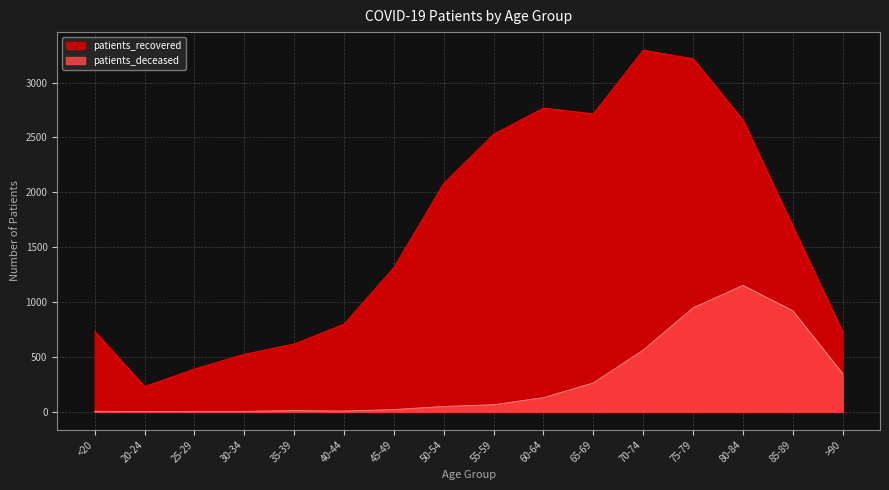

What is the label of the 15th point from the left?

85-89